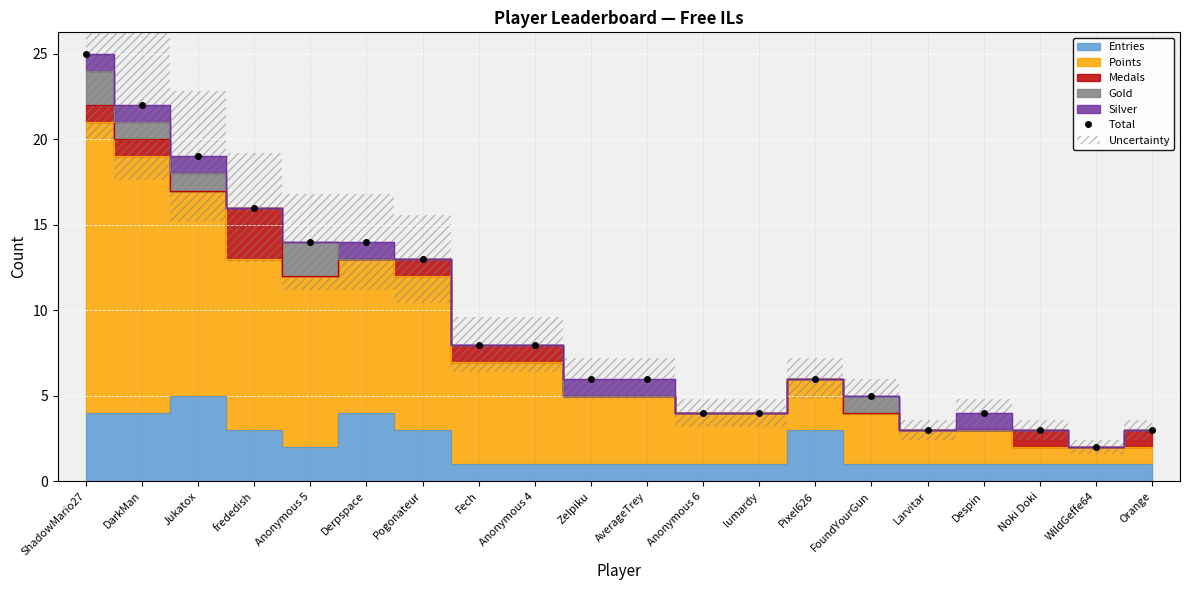

Does the chart display data point markers on the line(s)?

No